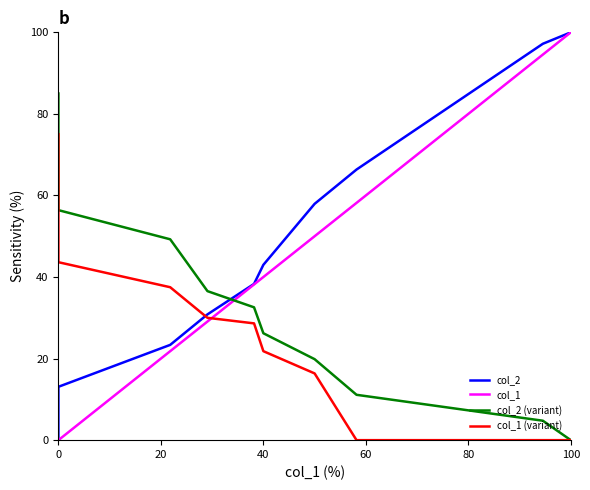

How many values in the col_2 (variant) series are below 32?

5